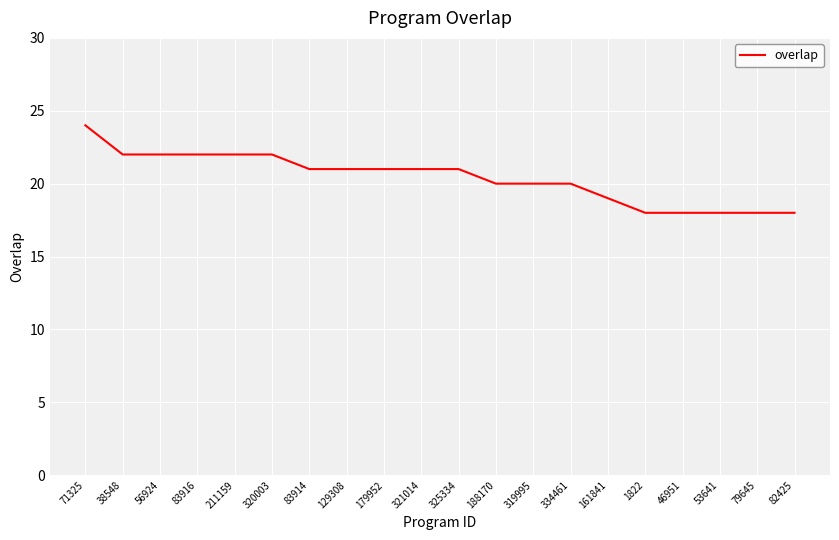

What is the ratio of the value at 83914 to the value at 53641?

1.2